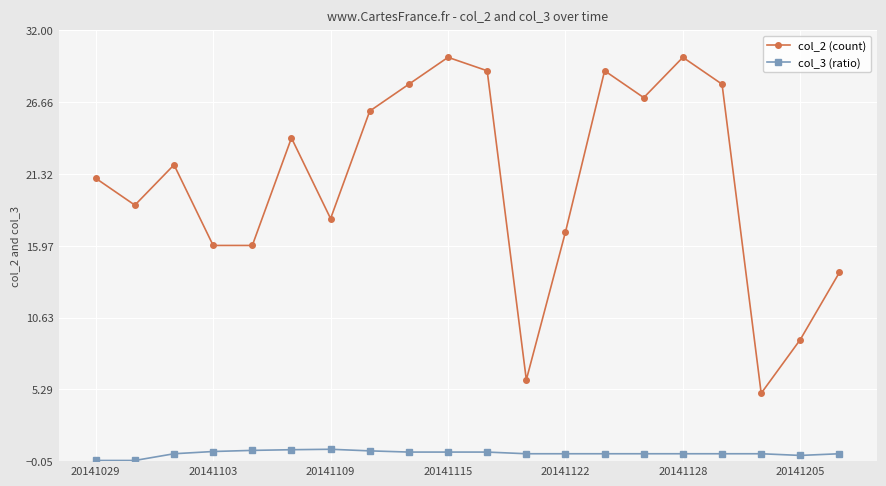

What is the value of the col_2 (count) point at the 18th from the left?

5.0